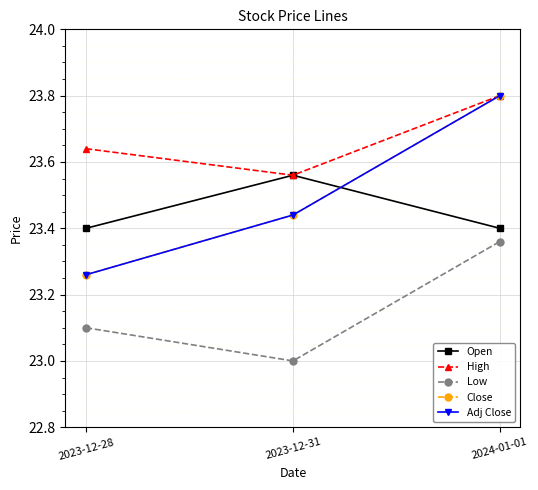

Does the chart display data point markers on the line(s)?

Yes